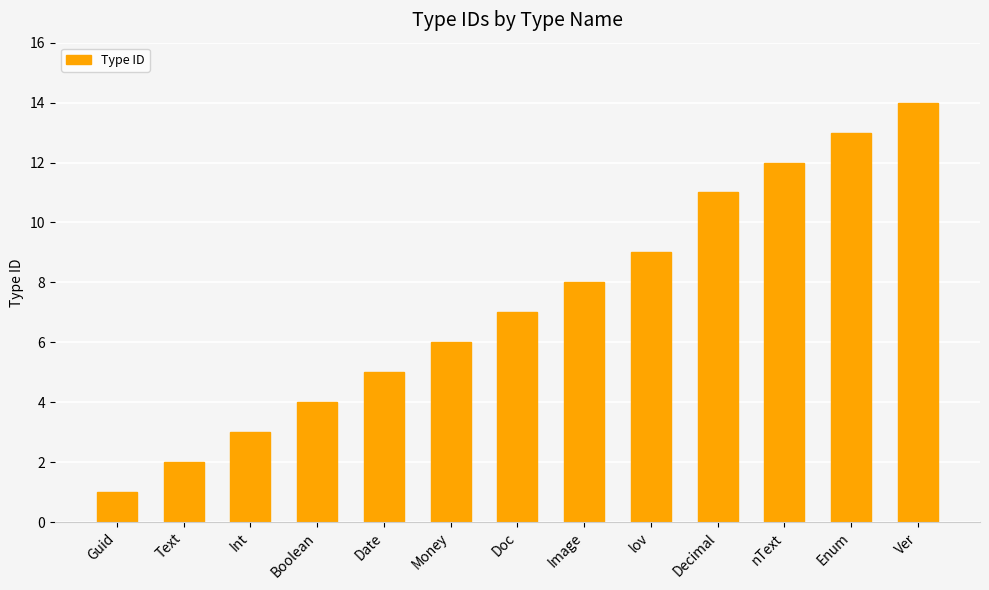

Between Decimal and Doc, which is larger?

Decimal